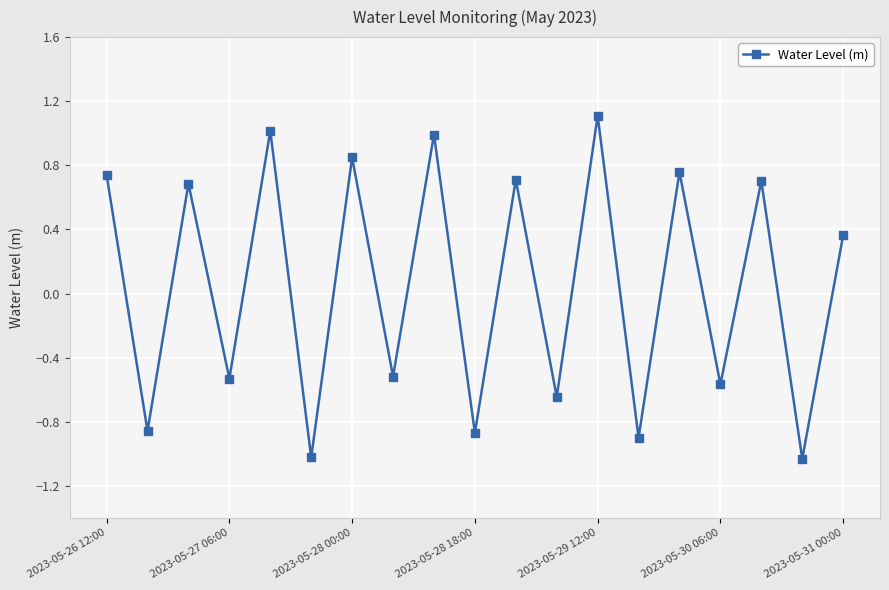

How many interior local peaks (higher than both neighbors) does the data have?

8